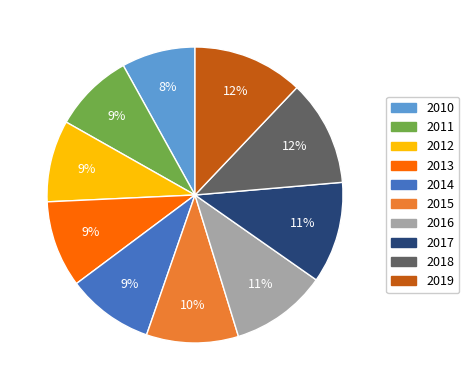

Which has a higher value, 2012 or 2016?

2016